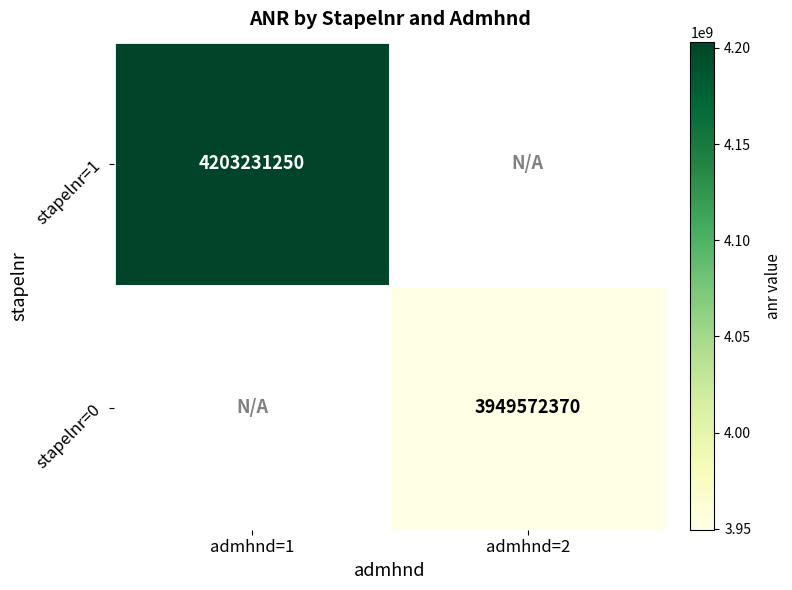

Is it true that stapelnr=0 equals 3949572370 at admhnd=2?

True